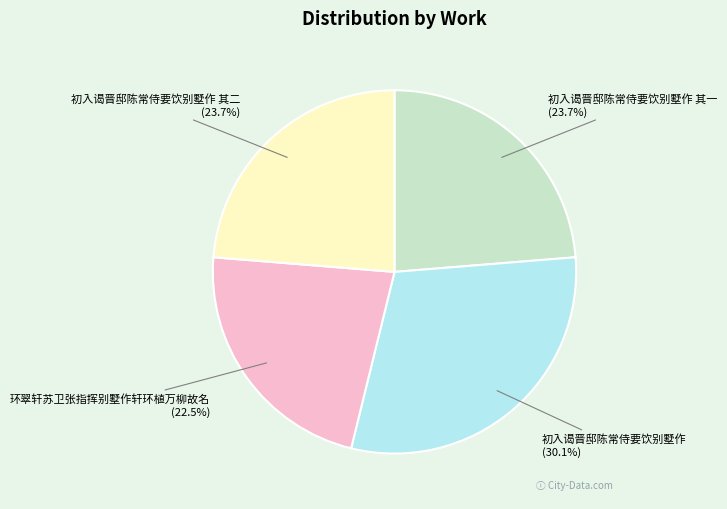

To the nearest percent, what is the difference between the largest and smallest slice percentages?

8%